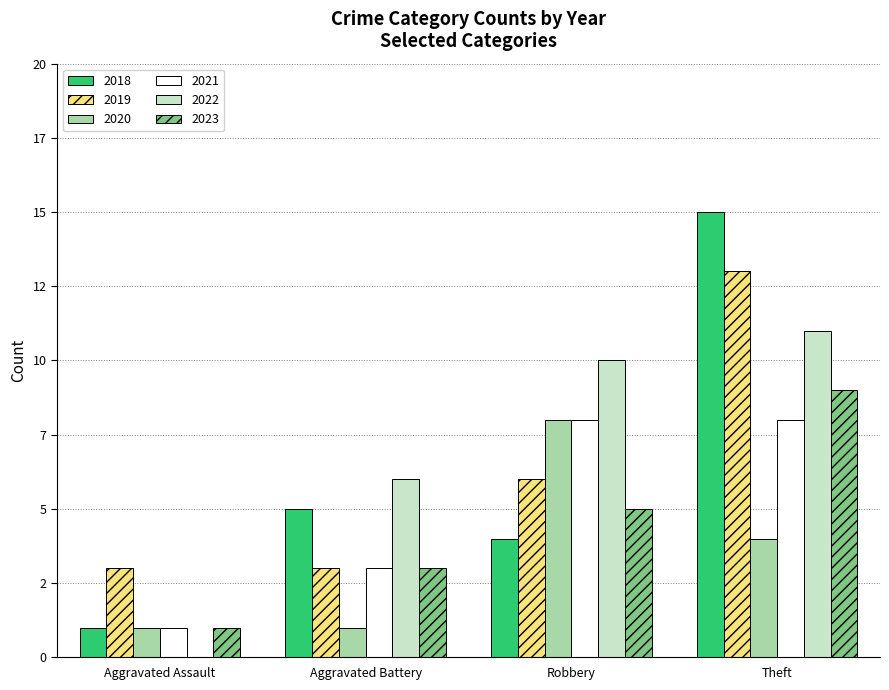

What is the label of the 1st bar from the left?

Aggravated Assault